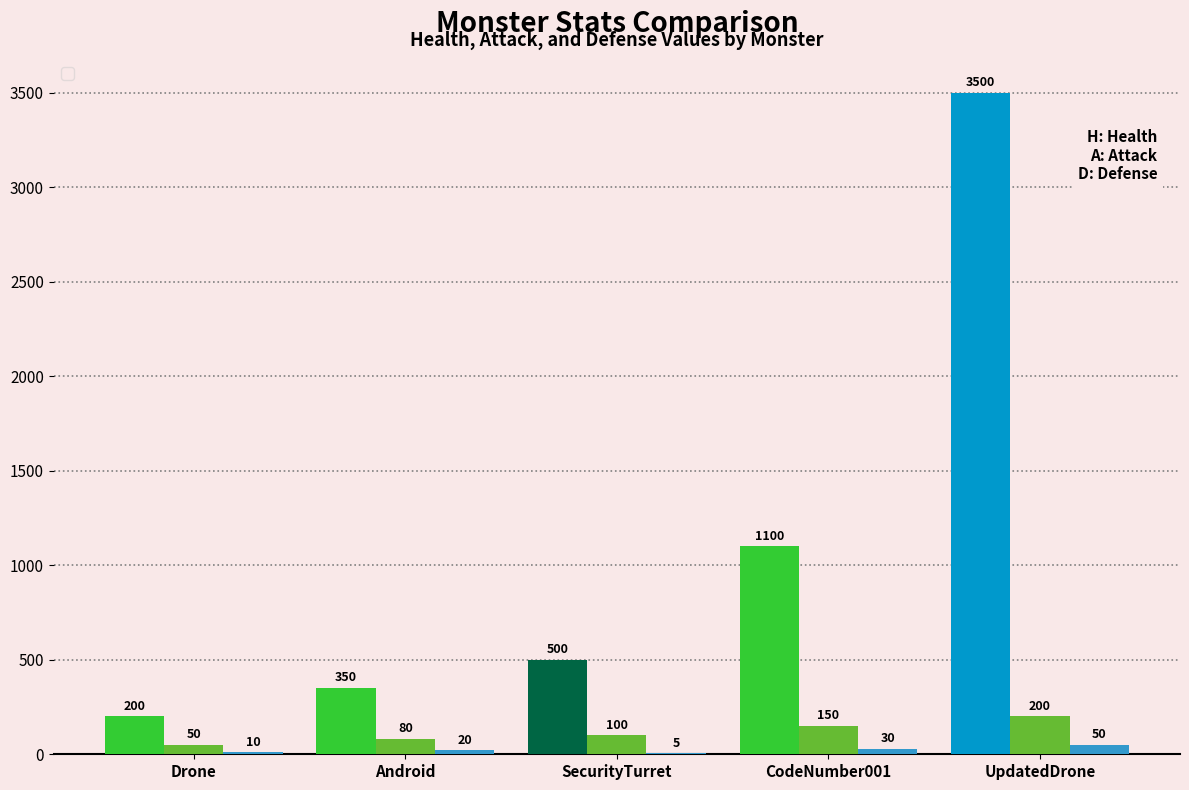

Read the _atk value at Android.

80